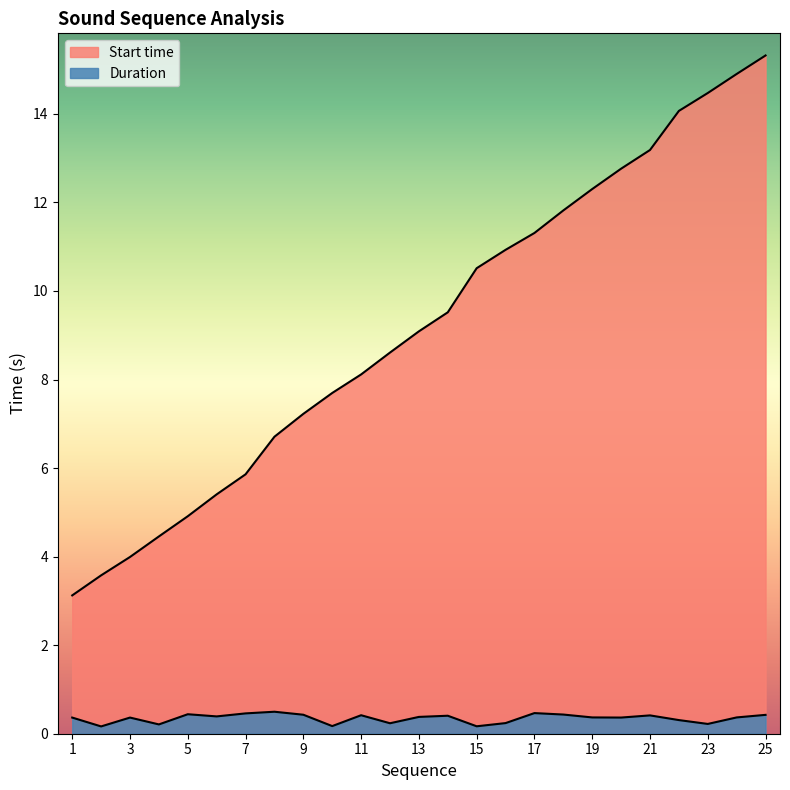

Which series has the largest range (max minus min)?

Start time